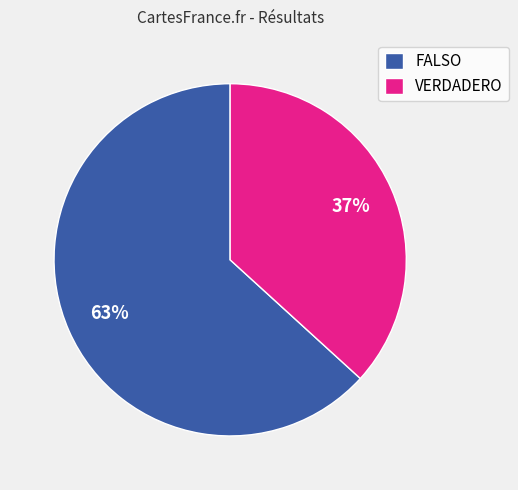

To the nearest percent, what percentage of the pie is VERDADERO?

37%